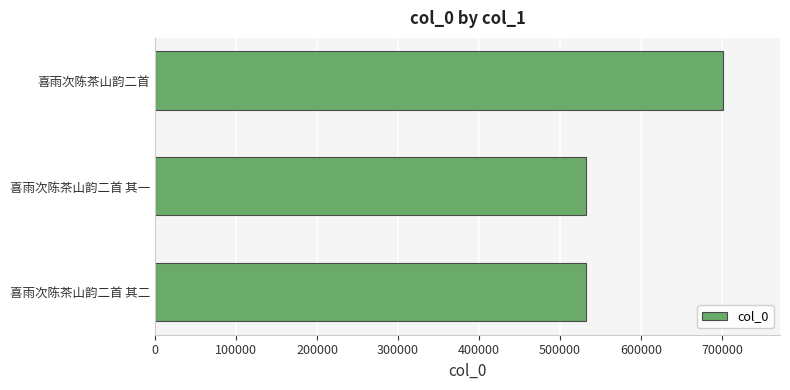

Where is the data nearest to the value 616714?

喜雨次陈茶山韵二首 其二